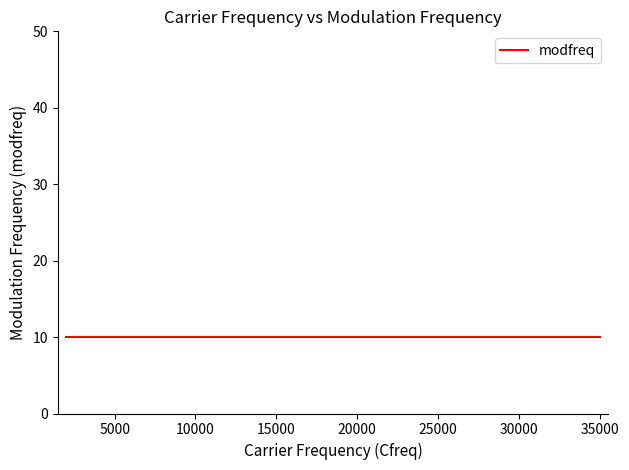

Reading left to right, what are all the values shown in this chart?

Cfreq: 2000=2000	4000=4000	5000=5000	8000=8000	10000=10000	15000=15000	20000=20000	25000=25000	30000=30000	35000=35000
modfreq: 2000=10	4000=10	5000=10	8000=10	10000=10	15000=10	20000=10	25000=10	30000=10	35000=10